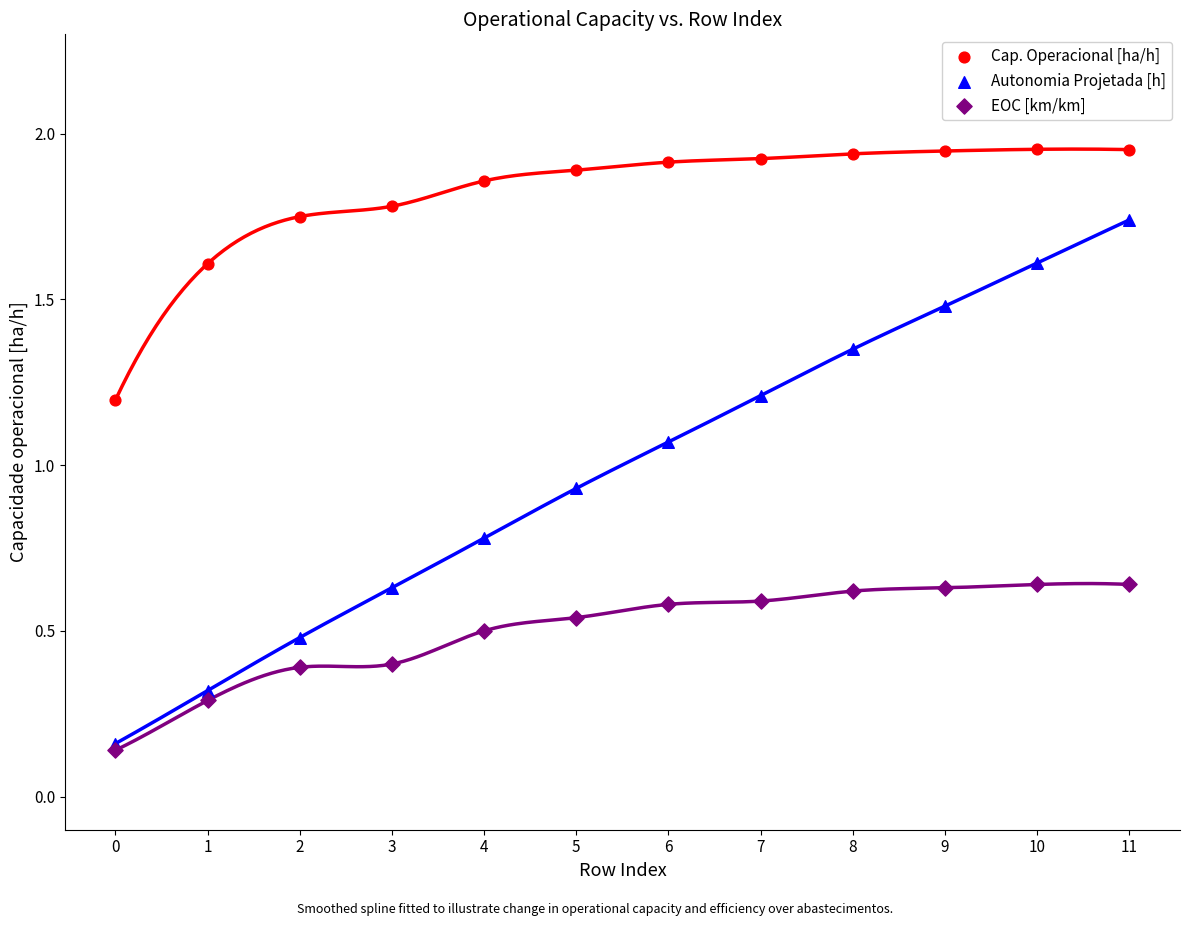

What are all the series names shown in the legend?

Cap. Operacional [ha/h], Autonomia Projetada [h], EOC [km/km]